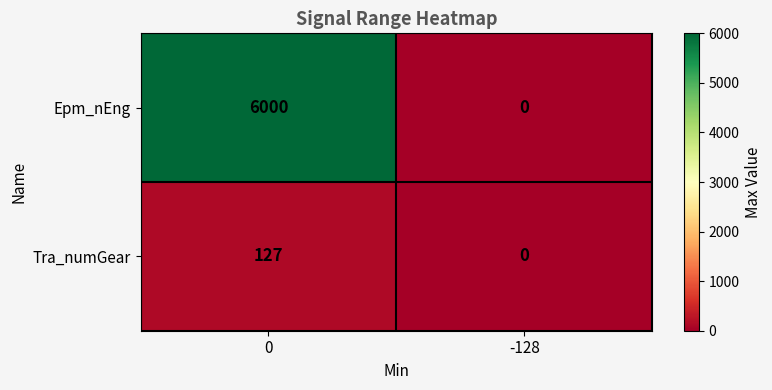

What is the maximum value shown in the chart?

6000